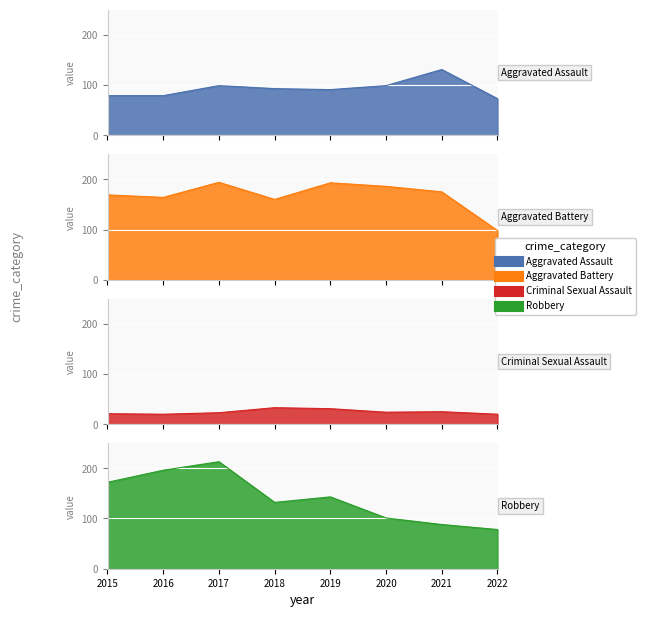

At which category is the sum across all series the highest?

2017